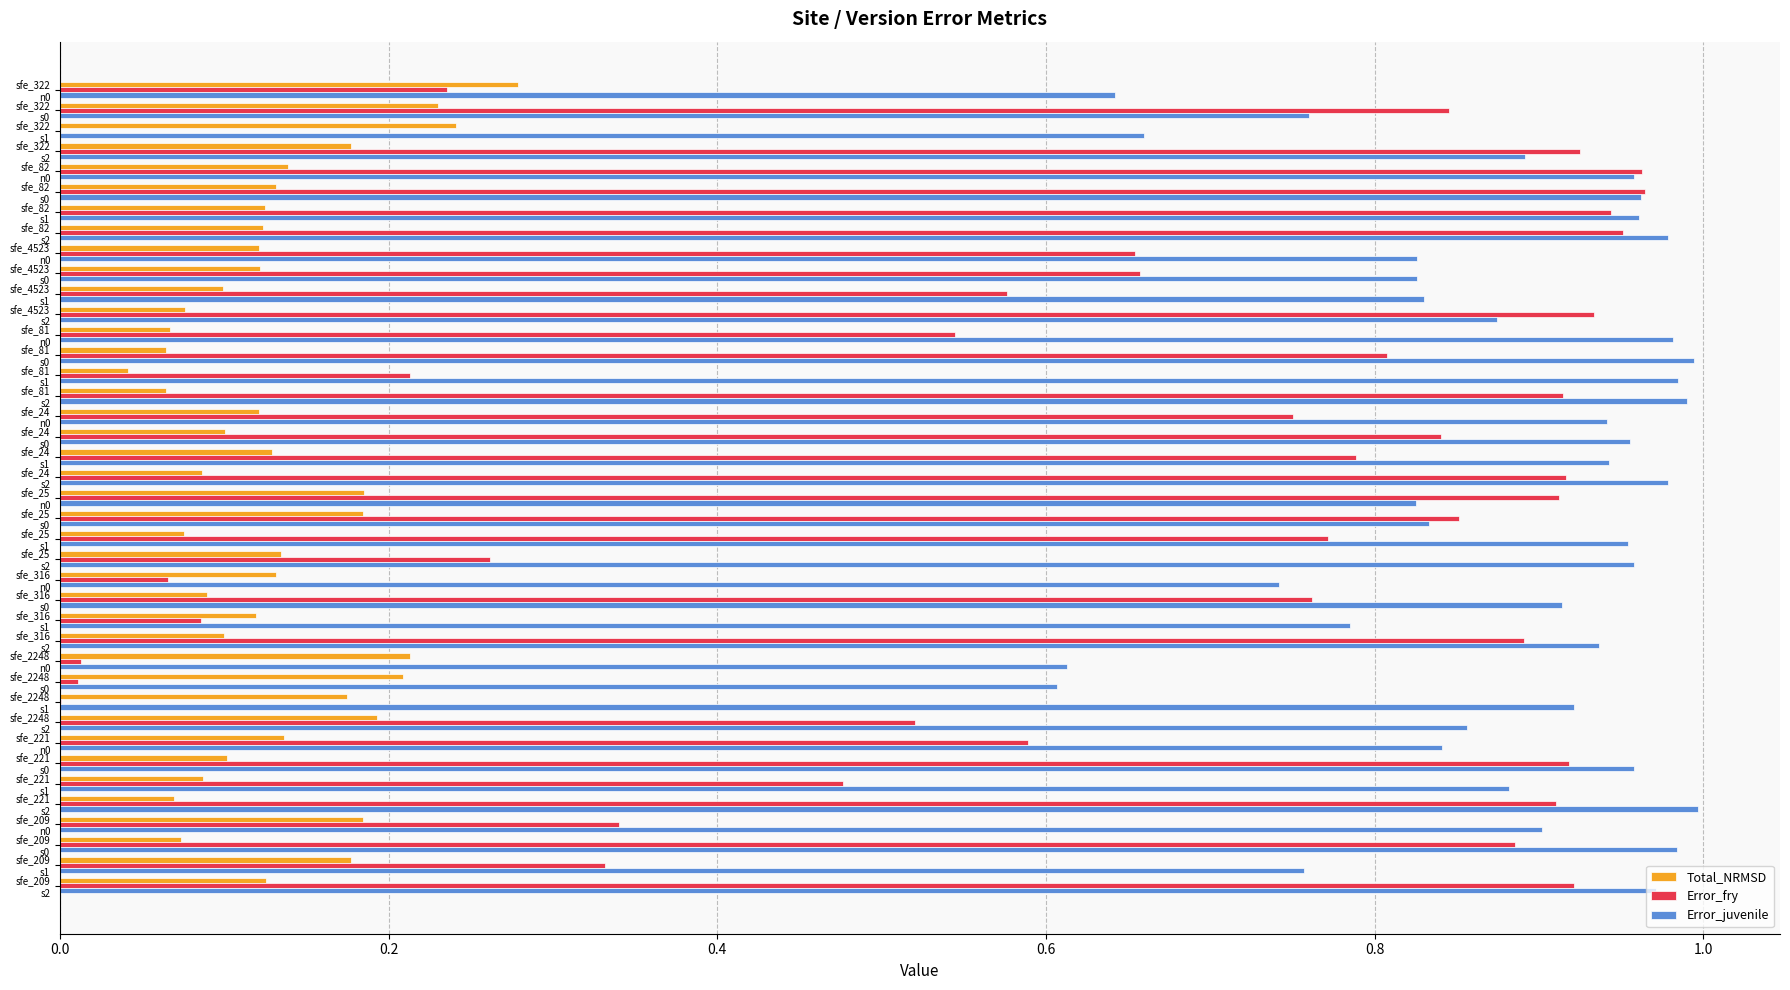

What is the sum of all Error_fry values?

24.9